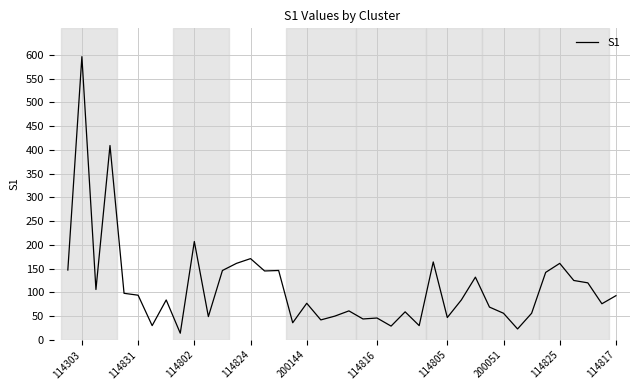

What is the smallest value displayed?

14